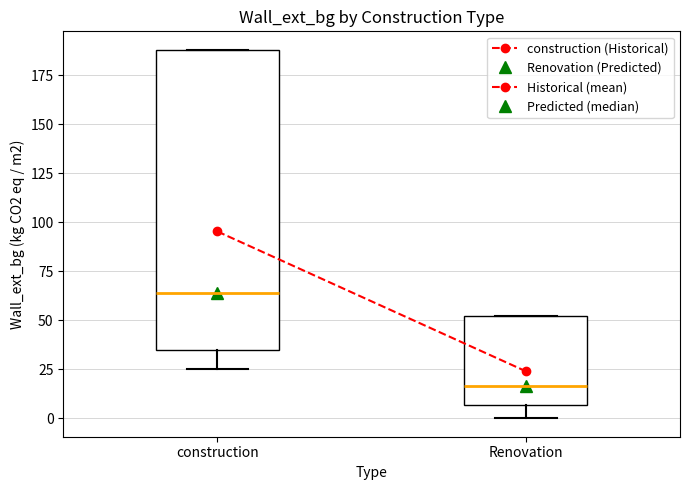

Where is the lower edge of the box for Renovation on the y-axis? The values are not printed on the chart, so give them approximately, as read against the axis.

5